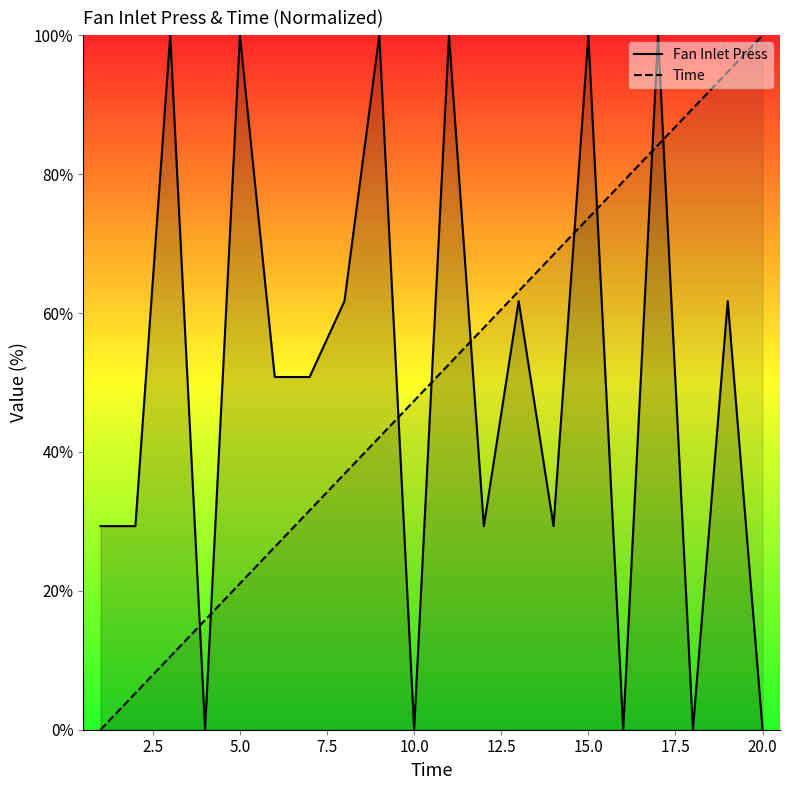

At which label is Fan Inlet Press closest to 50?

6